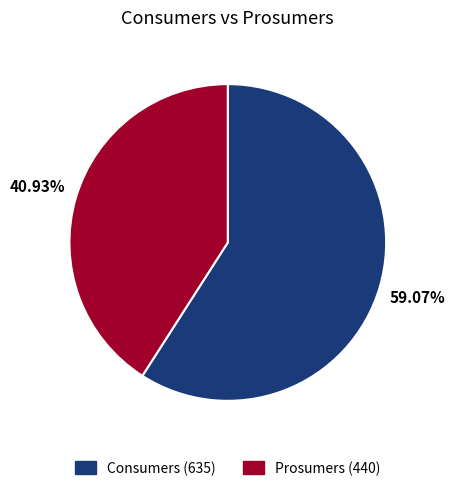

Which slice is the smallest?

Prosumers